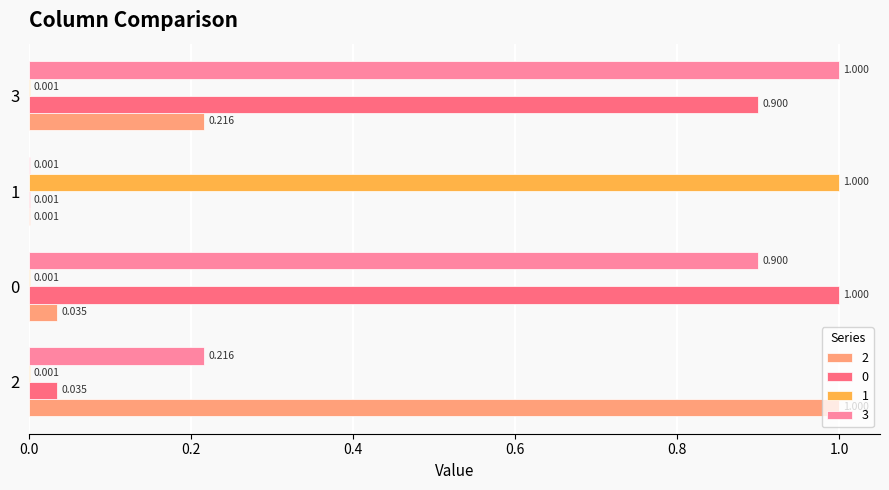

Is the value of 2 at 0 greater than the value of 3 at 3?

No